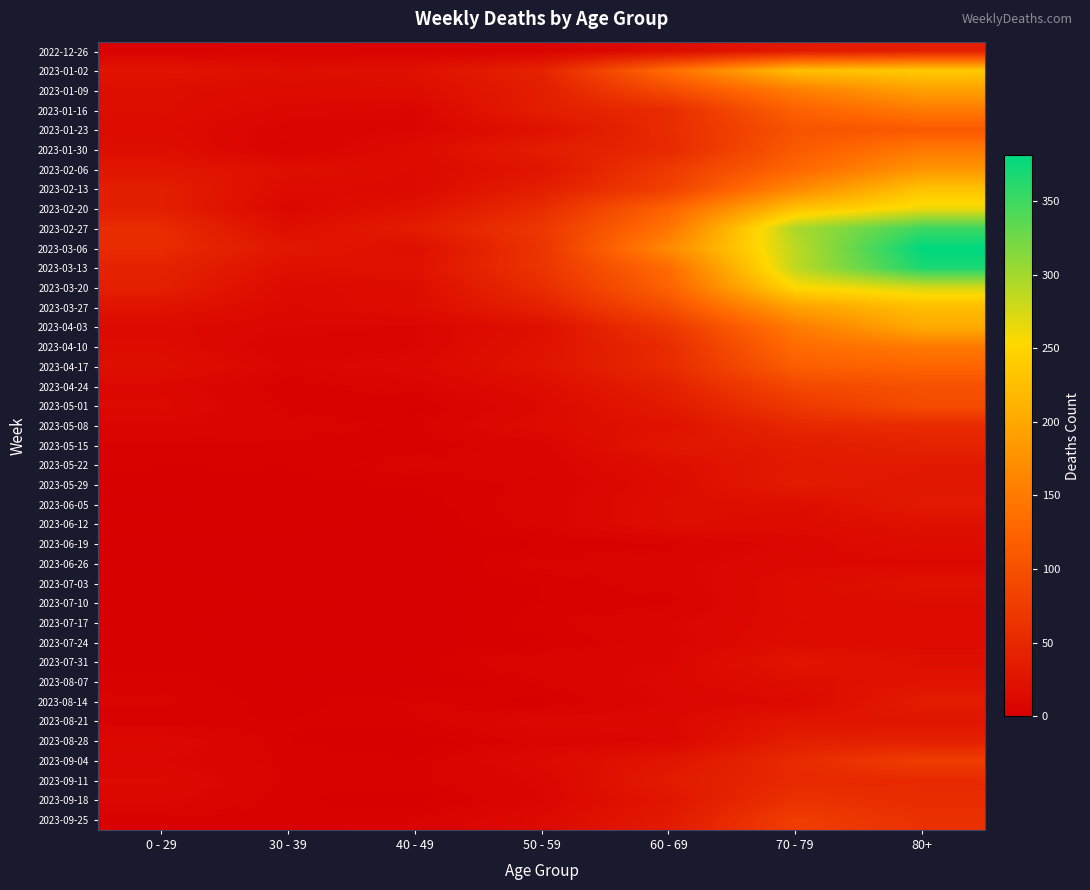

Rank the series by their maximum value, from lowest to highest.

2023-06-26, 2023-07-17, 2023-06-19, 2023-07-10, 2023-07-24, 2023-06-12, 2023-07-03, 2023-08-07, 2023-07-31, 2023-08-21, 2023-05-22, 2023-06-05, 2023-05-29, 2023-08-14, 2022-12-26, 2023-08-28, 2023-05-15, 2023-09-11, 2023-05-08, 2023-09-18, 2023-09-04, 2023-09-25, 2023-05-01, 2023-04-24, 2023-01-23, 2023-04-17, 2023-01-30, 2023-04-10, 2023-01-16, 2023-02-06, 2023-01-09, 2023-04-03, 2023-03-27, 2023-02-13, 2023-01-02, 2023-02-20, 2023-03-20, 2023-02-27, 2023-03-13, 2023-03-06